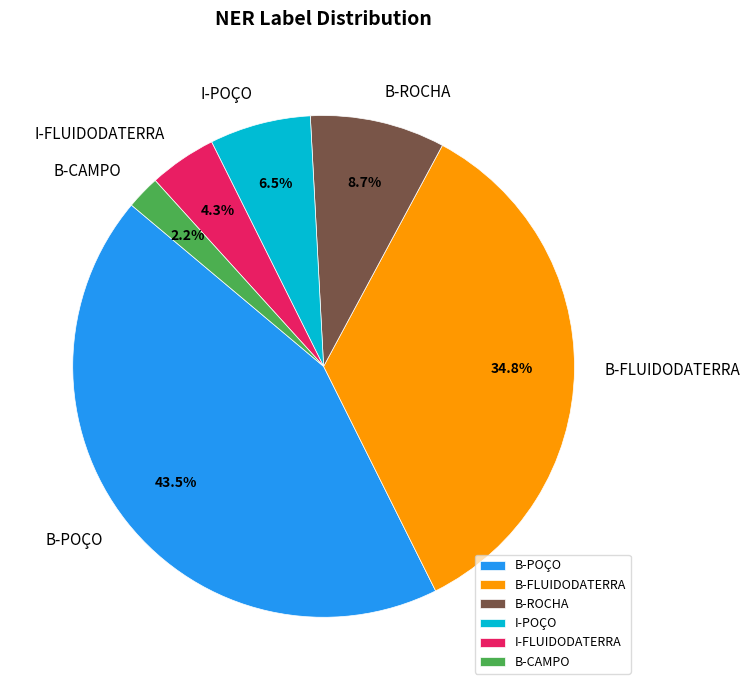

Which category has the biggest portion of the pie?

B-POÇO